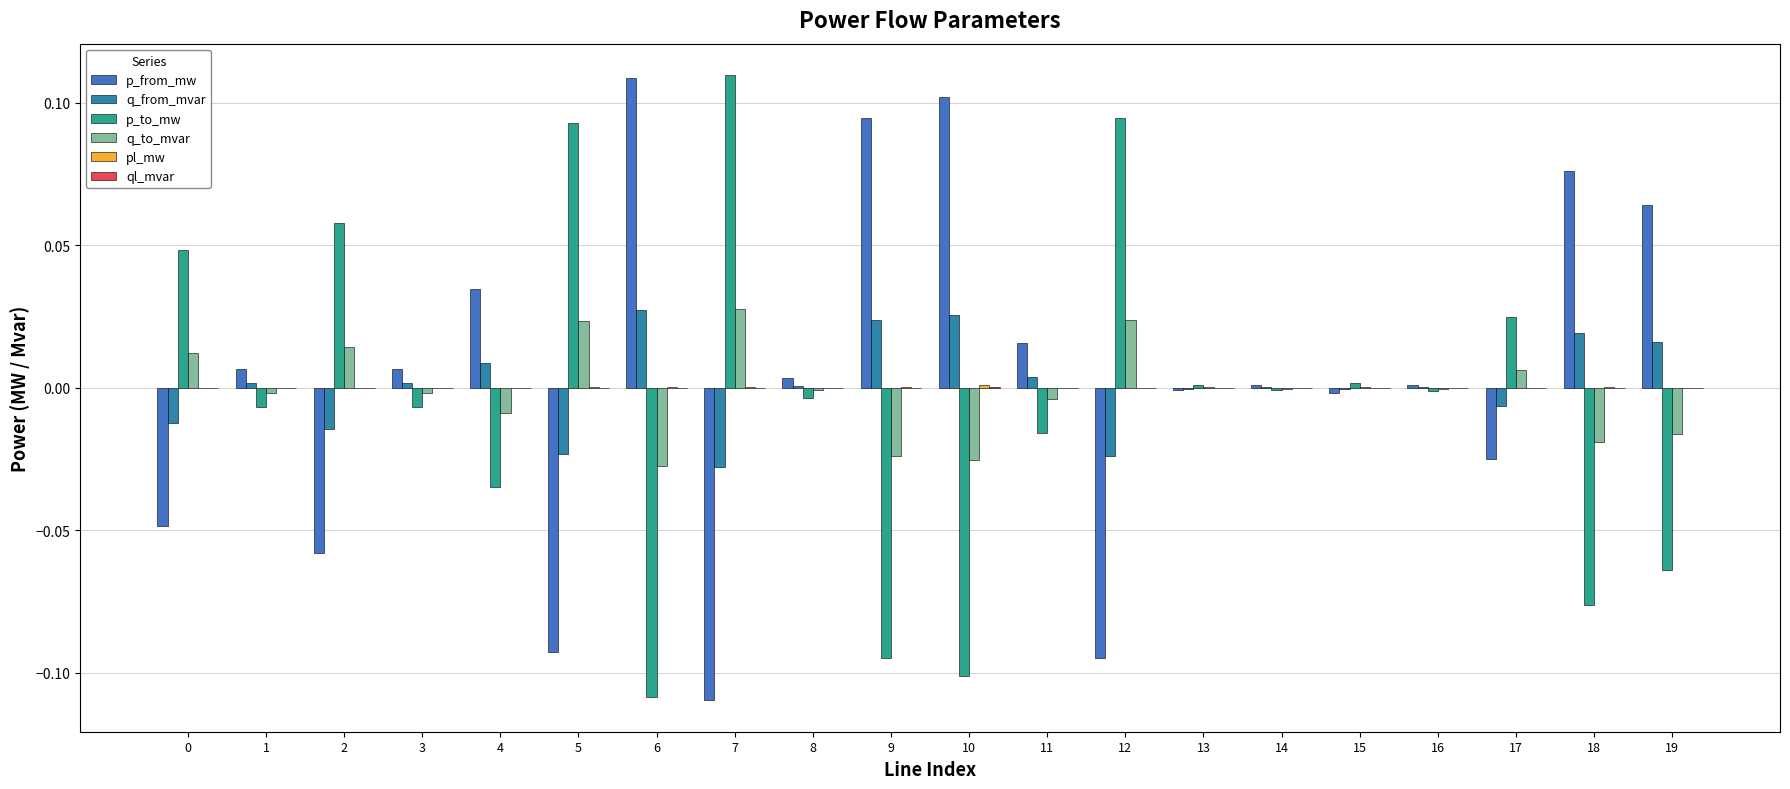

Does the chart contain stacked bars?

No